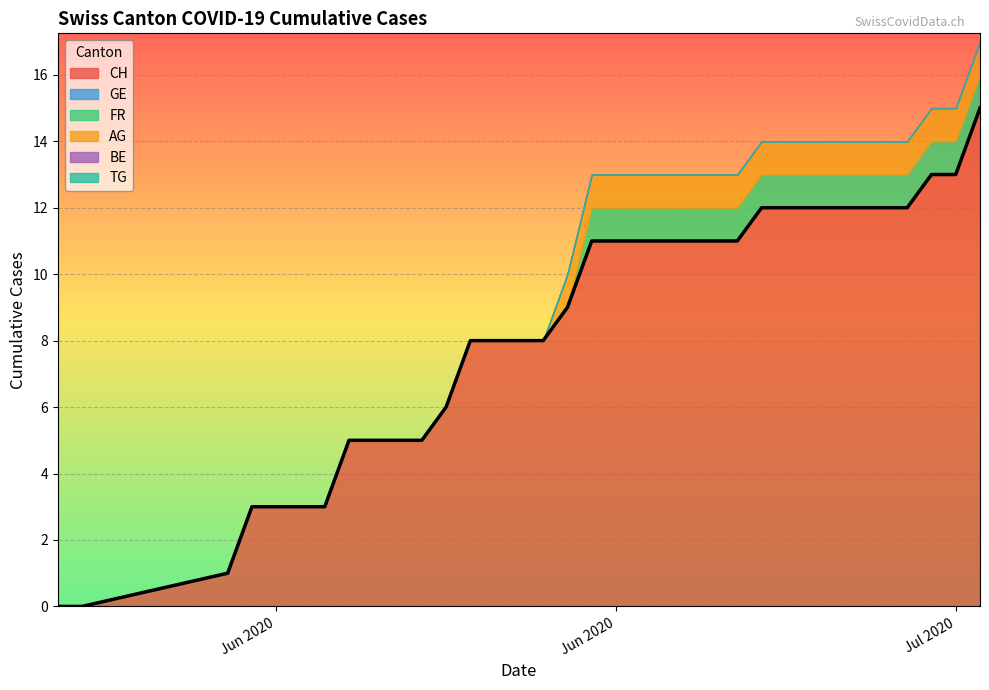

What is the value of the GE point at the 11th from the left?

1